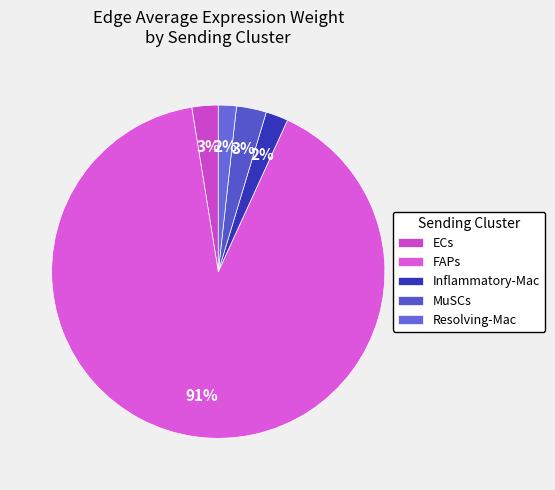

Which slice is the largest?

FAPs